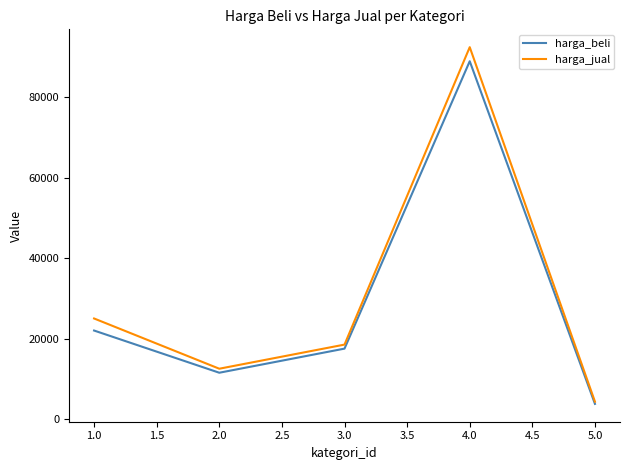

What is the sum of all harga_jual values?

152800